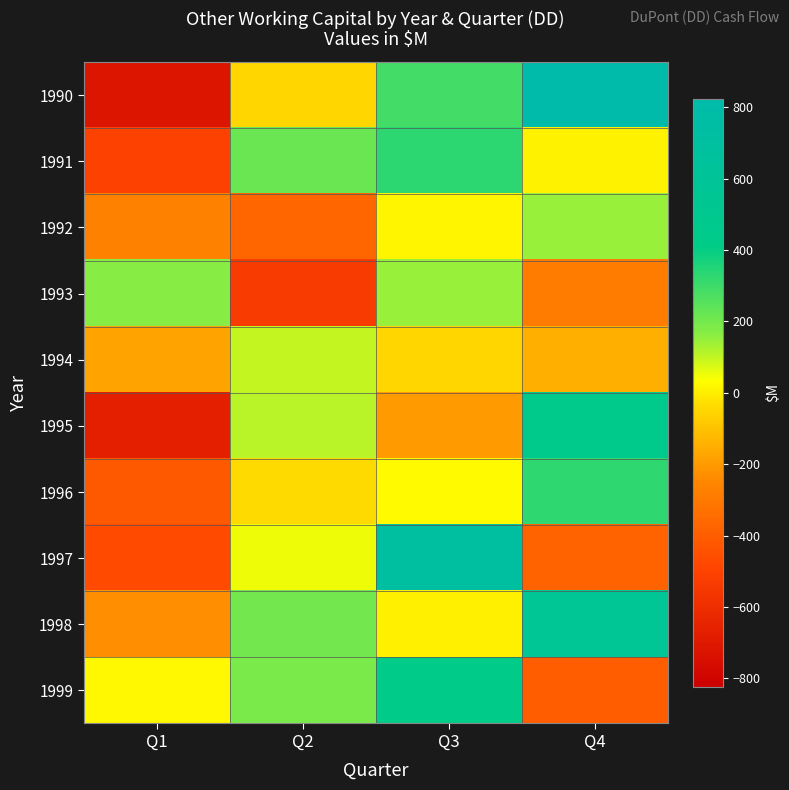

Reading left to right, extract all data points from this chart.

1990: Q1=-718	Q2=-50	Q3=292	Q4=824
1991: Q1=-505	Q2=217	Q3=329	Q4=7
1992: Q1=-268	Q2=-369	Q3=15	Q4=147
1993: Q1=167	Q2=-532	Q3=148	Q4=-289
1994: Q1=-178	Q2=99	Q3=-49	Q4=-147
1995: Q1=-668	Q2=110	Q3=-200	Q4=462
1996: Q1=-416	Q2=-40	Q3=23	Q4=326
1997: Q1=-472	Q2=49	Q3=720	Q4=-379
1998: Q1=-226	Q2=200	Q3=4	Q4=576
1999: Q1=21	Q2=189	Q3=419	Q4=-402